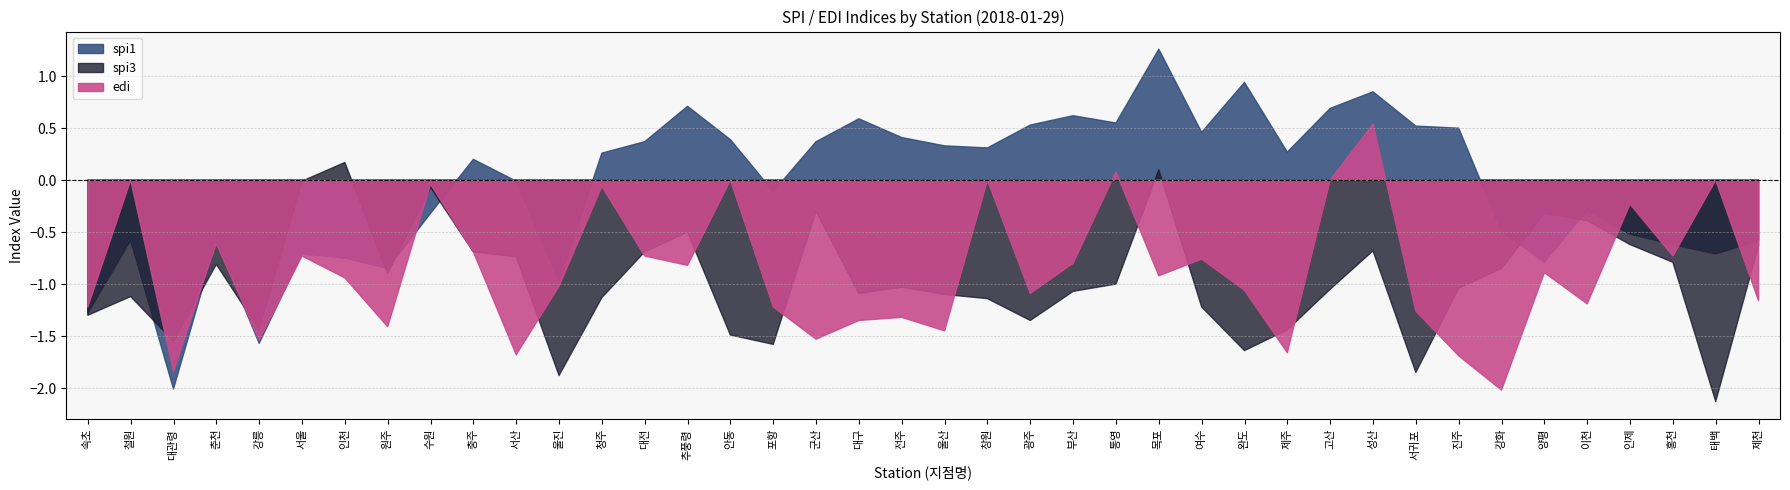

Which category has the lowest value across all series?

태백